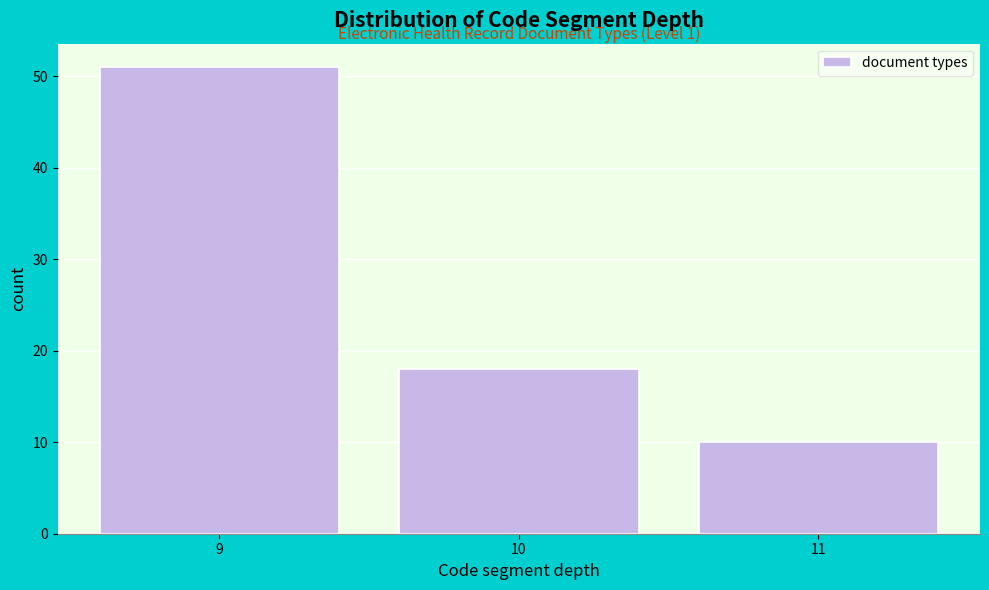

Reading right to left, what are all the values shown in this chart?

10	18	51